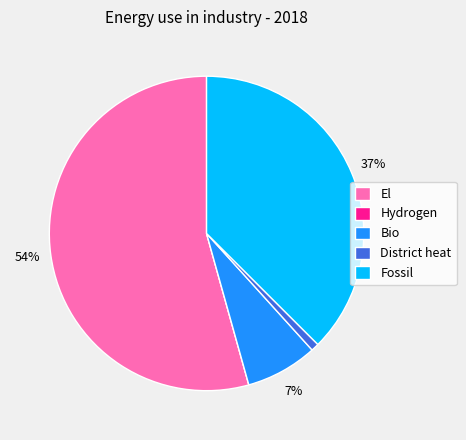

Which slice represents more than half of the pie?

El